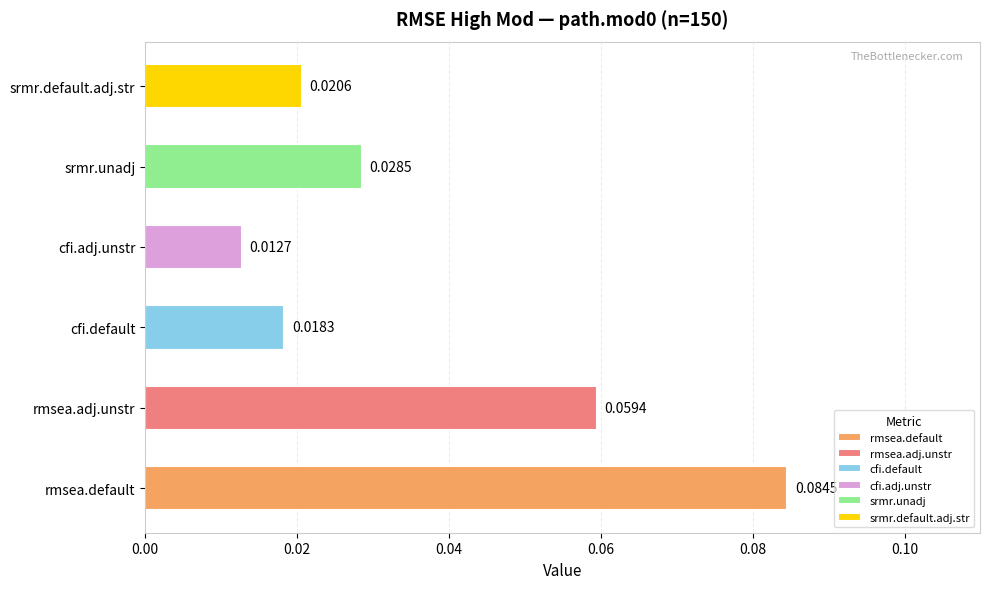

Between srmr.default.adj.str and rmsea.adj.unstr, which is larger?

rmsea.adj.unstr